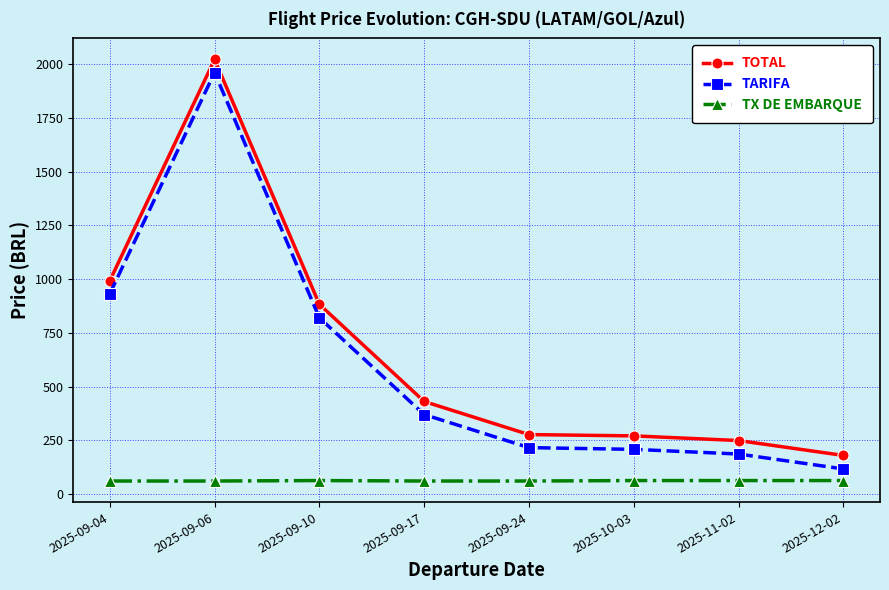

Which series has the largest total across all categories?

TOTAL